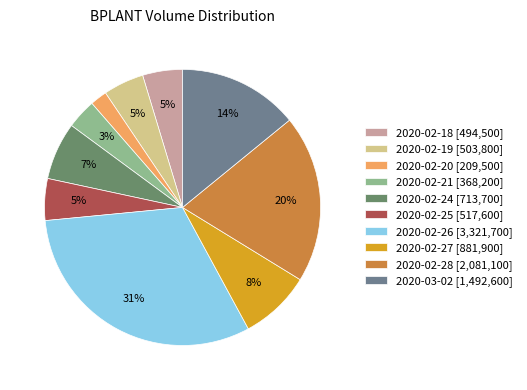

Count the number of slices in the pie.

10